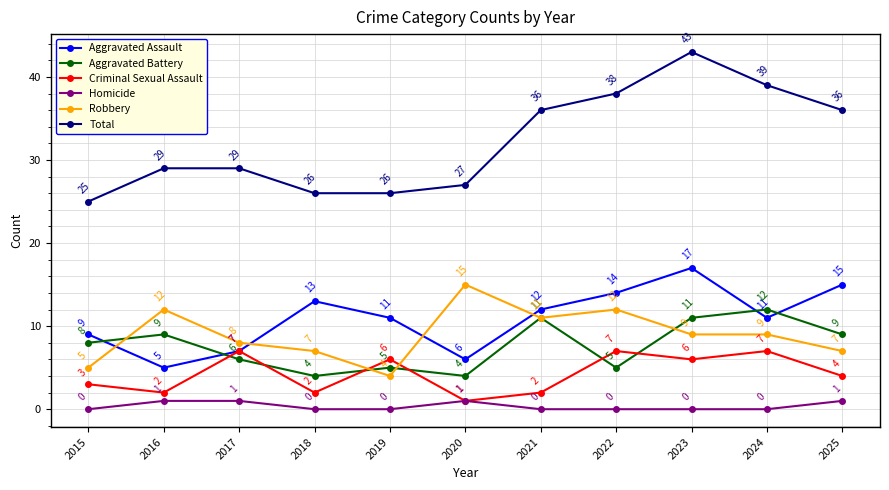

At how many categories does at least one series exceed 35?

5